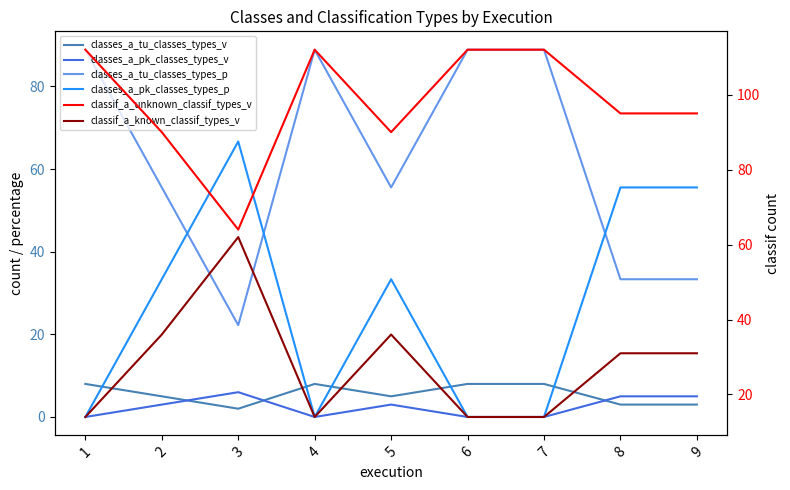

At which category is the sum across all series the highest?

1